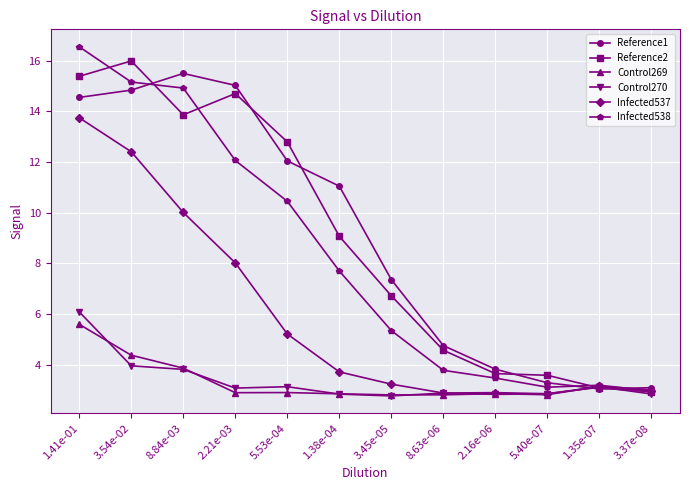

The value of Control270 at 1.35e-07 is 3.1. True or false?

True